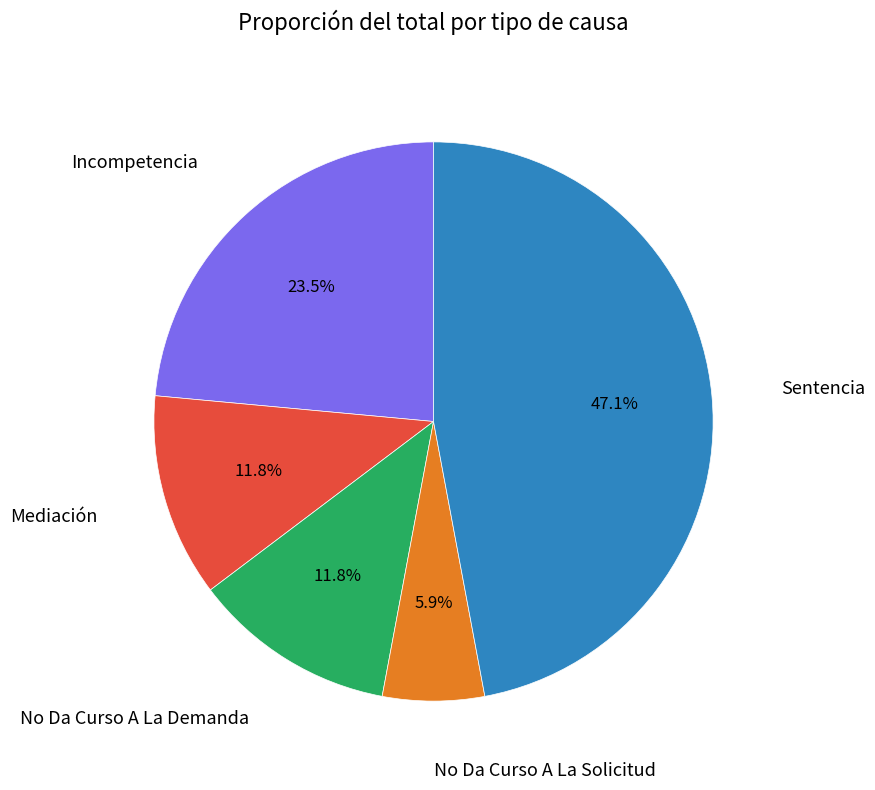

Is there any slice that represents more than half of the pie?

No